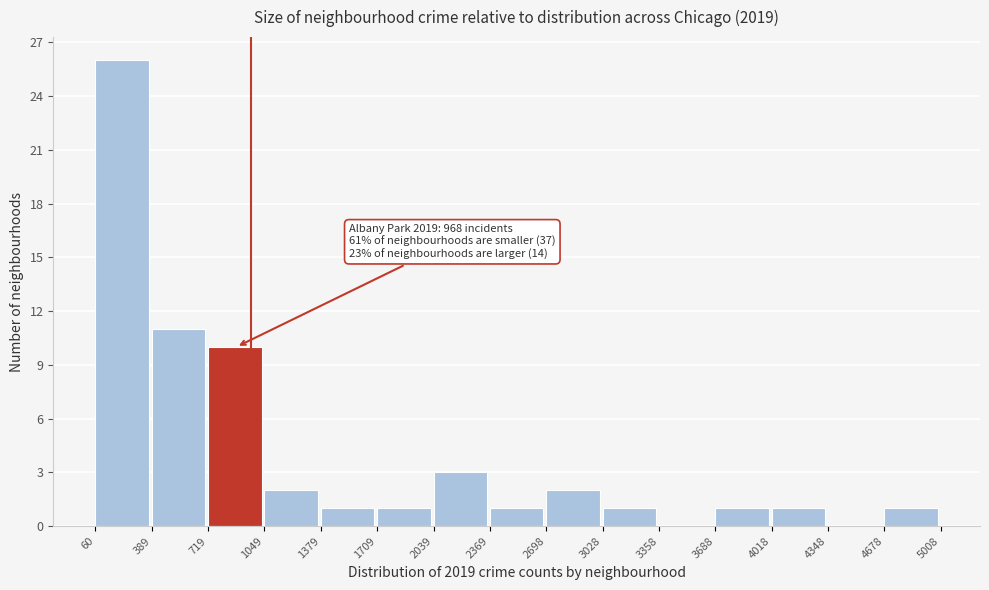

Which range on the x-axis has the tallest bar?

60 to 389